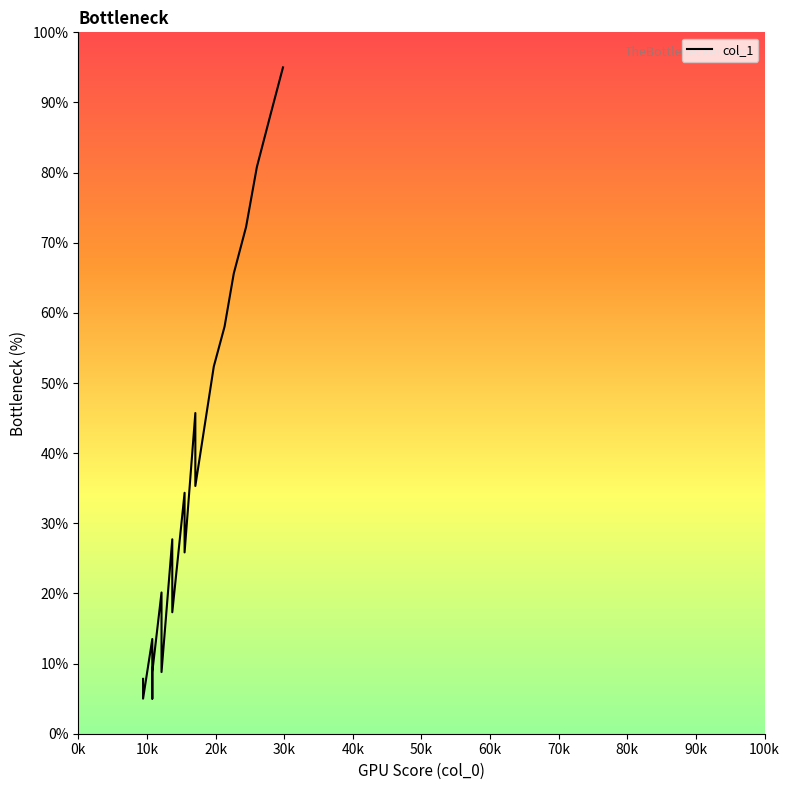

How many points are lower than both their immediate neighbors (excluding endpoints)?

6